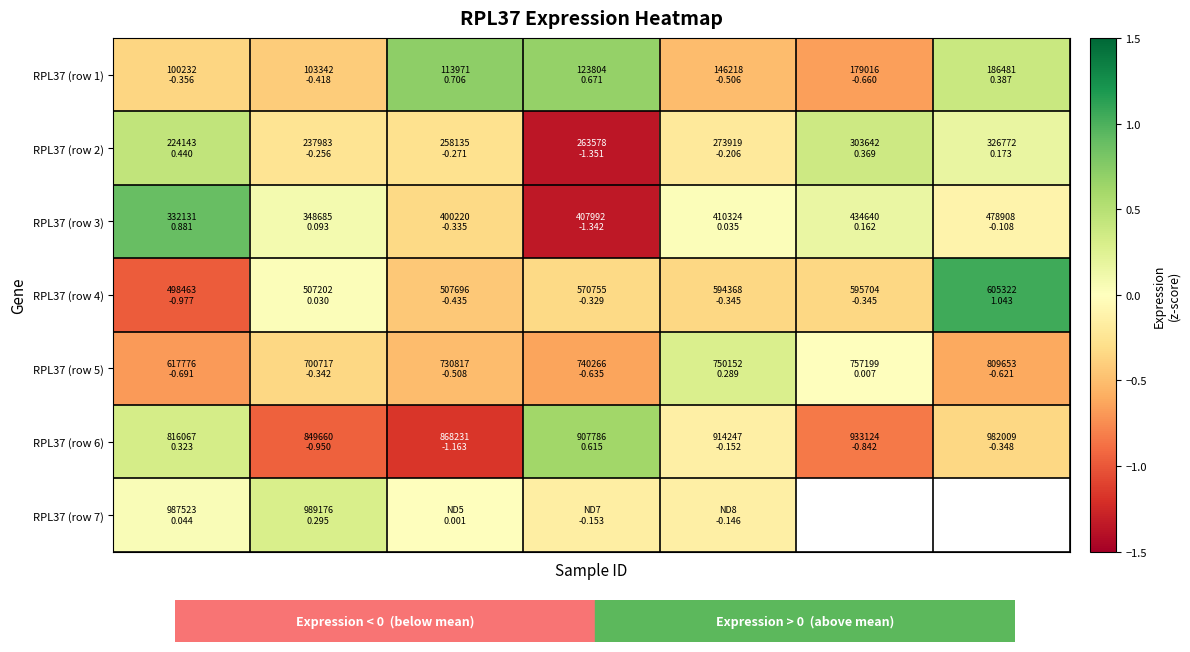

Count the number of categories in the chart.

7